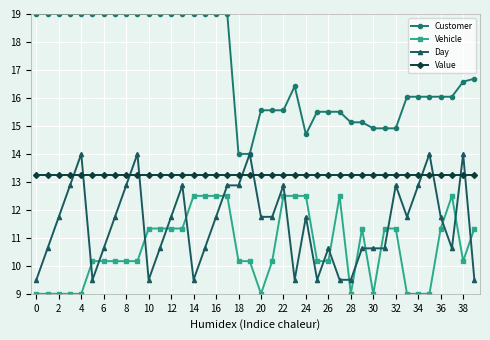

What is the average value of the Customer series?

17.1